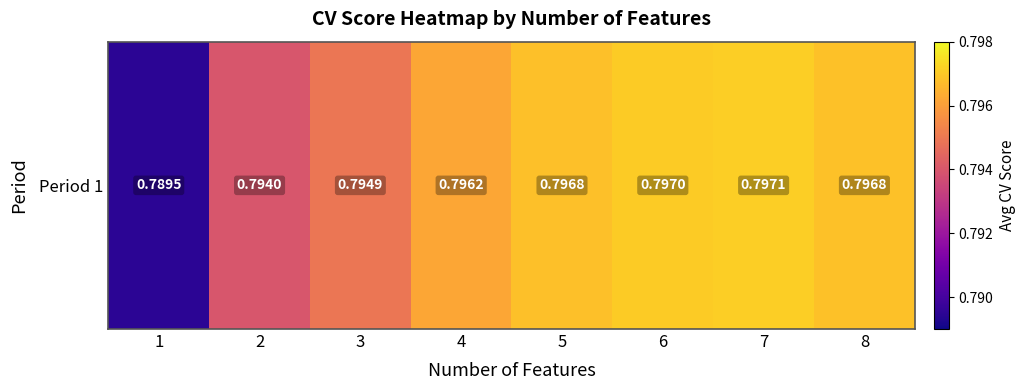

What is the minimum value shown in the chart?

0.8